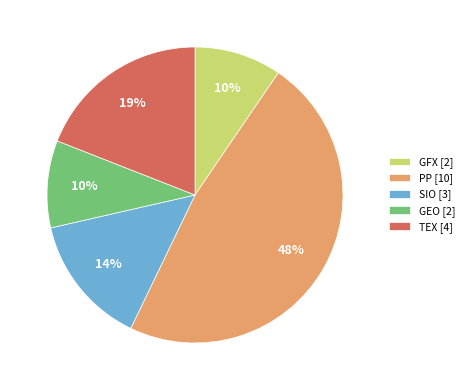

To the nearest percent, what portion does PP represent?

48%